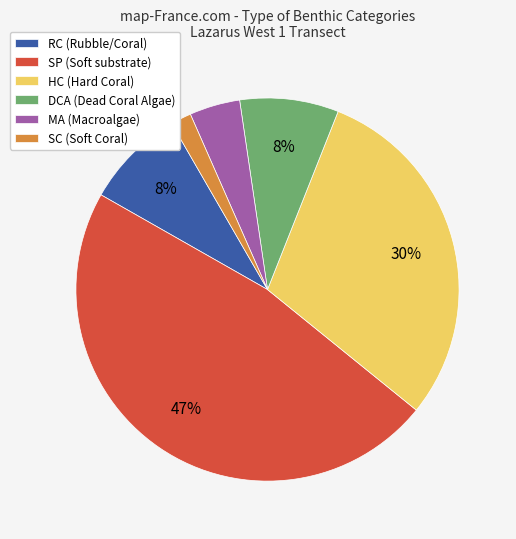

To the nearest percent, what is the combined percentage of RC (Rubble/Coral) and HC (Hard Coral)?

38%